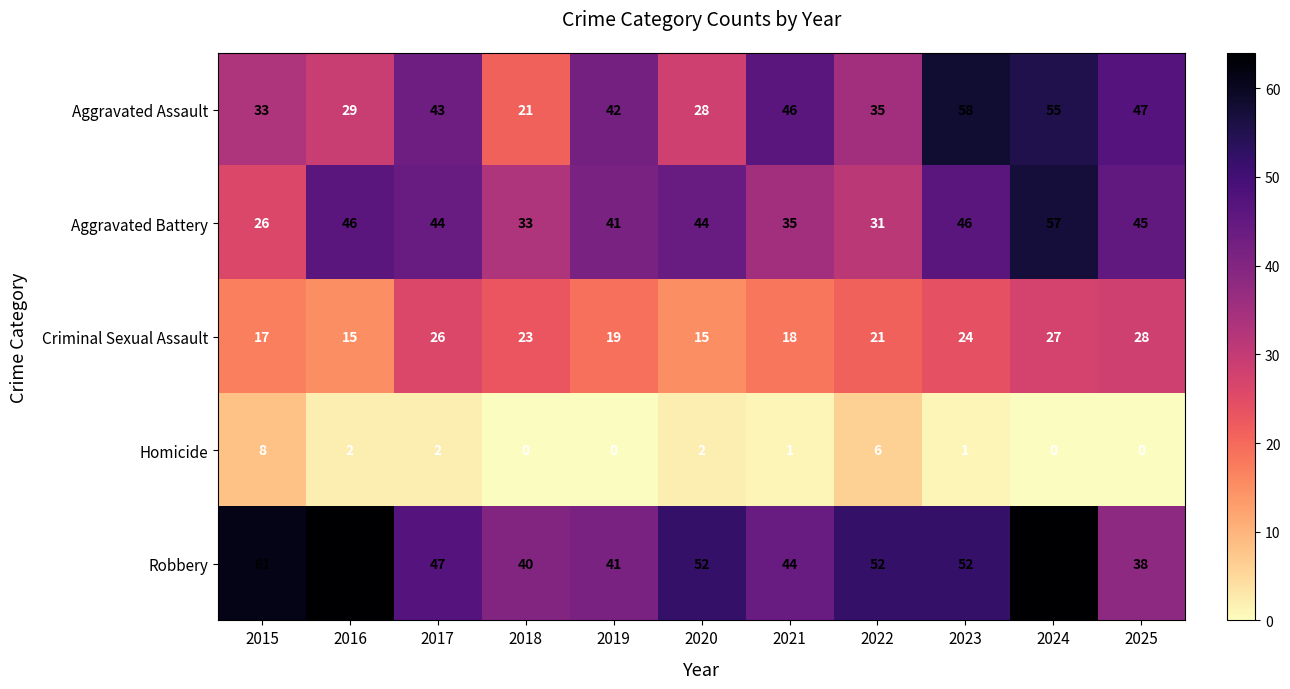

What is the total value across all series at 2024?

203